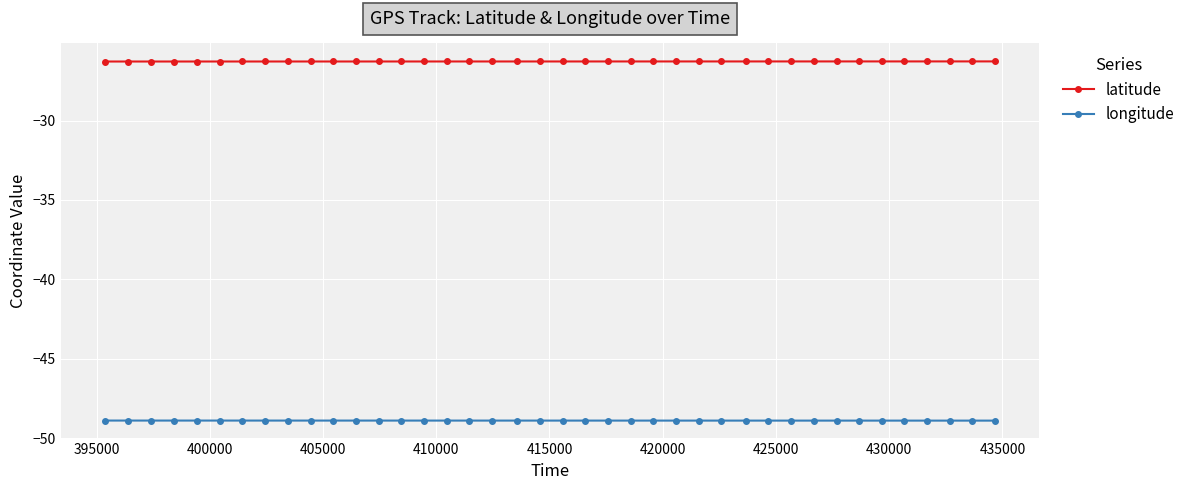

List the series in order of their overall mean, highest first.

latitude, longitude